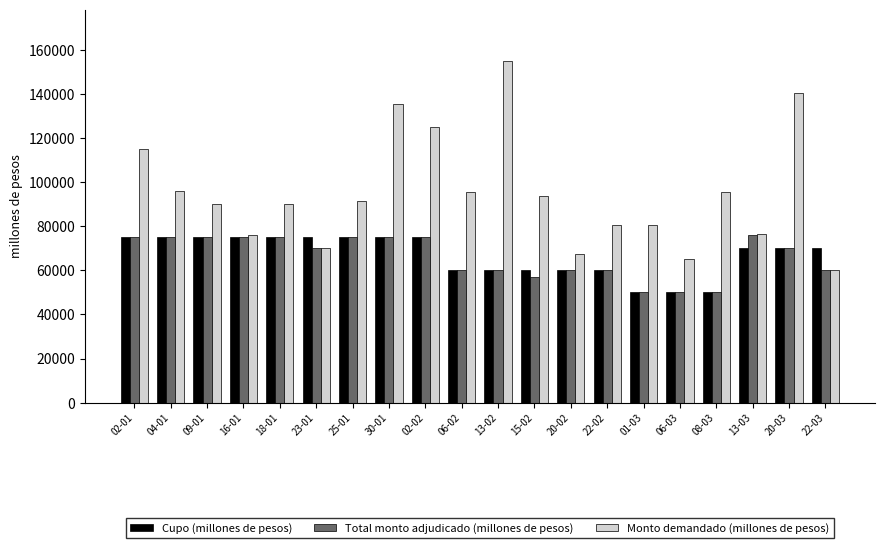

What is the difference between the maximum and minimum values in the Monto demandado (millones de pesos) series?

95100